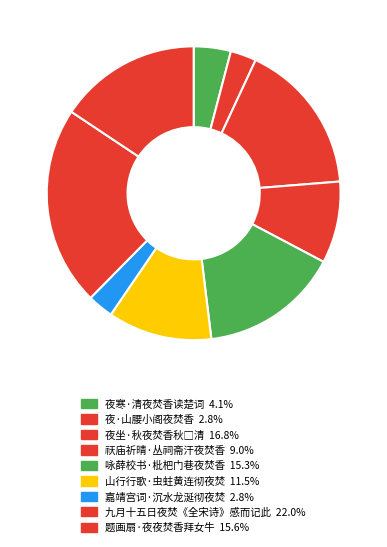

To the nearest percent, what percentage of the pie is 题画扇·夜夜焚香拜女牛?

16%